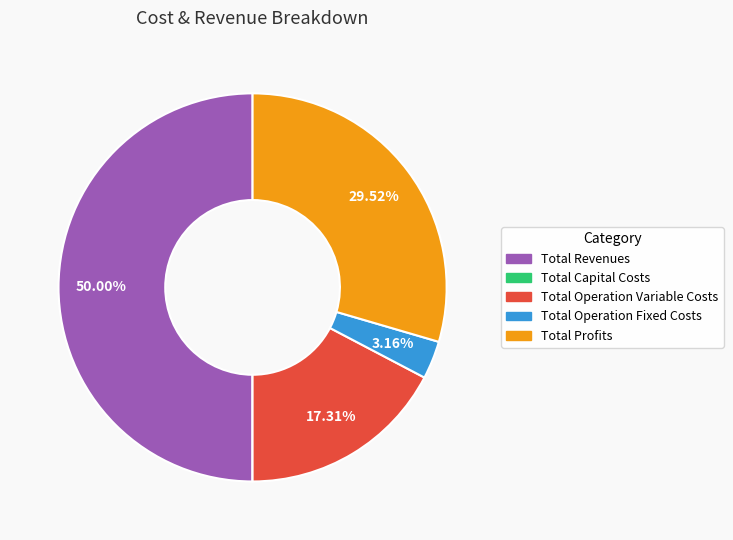

Is the sum of Total Profits and Total Revenues greater than half?

Yes